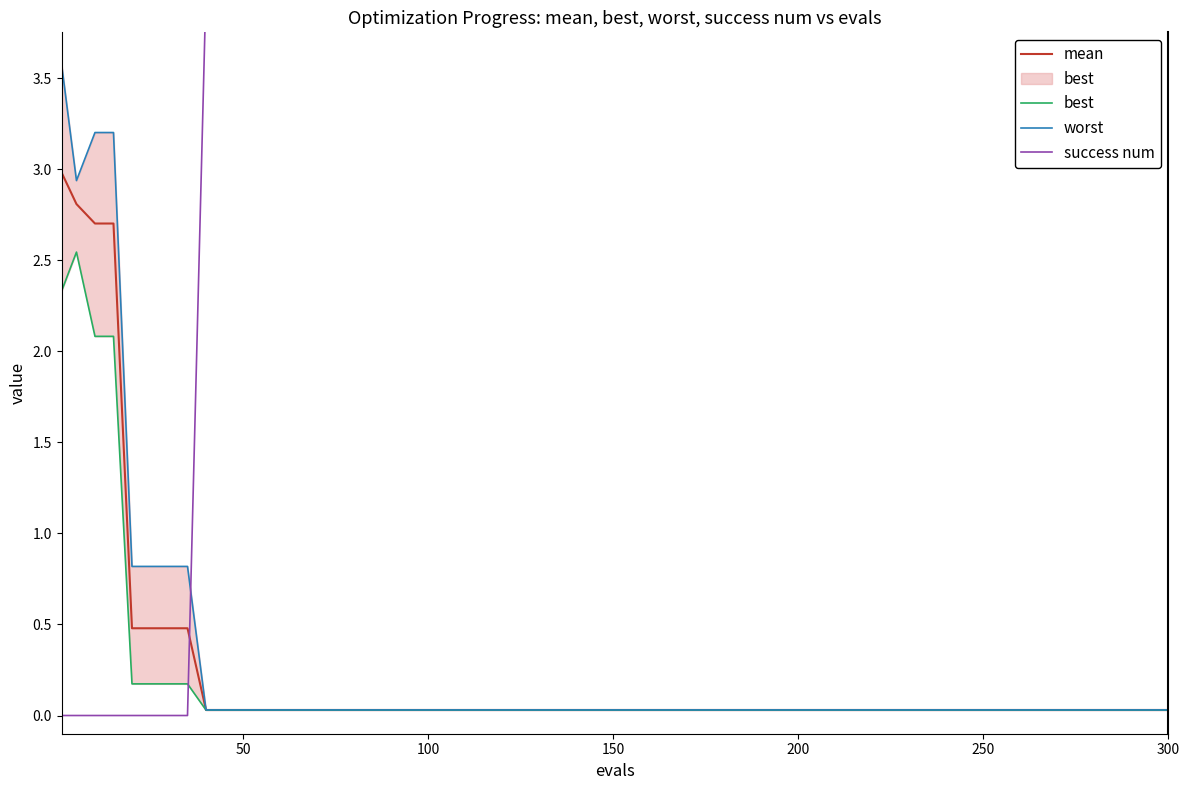

How many intersections are there between best and success num?

1